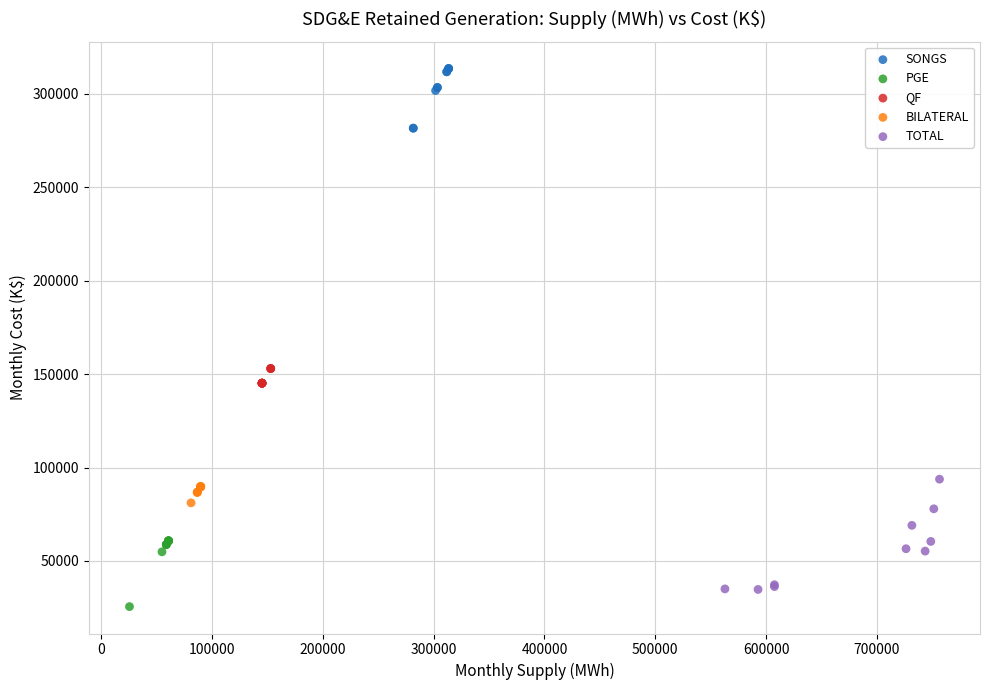

Which series has the widest spread of Y values?

TOTAL